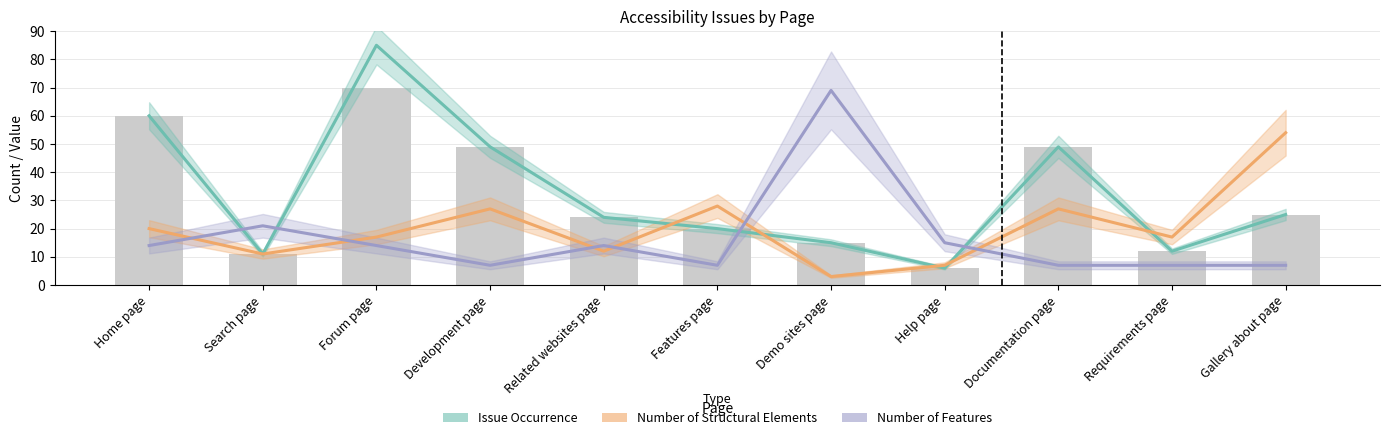

Rank the series at Home page from lowest to highest value.

Number of Features, Number of Structural Elements, Issue Occurrence